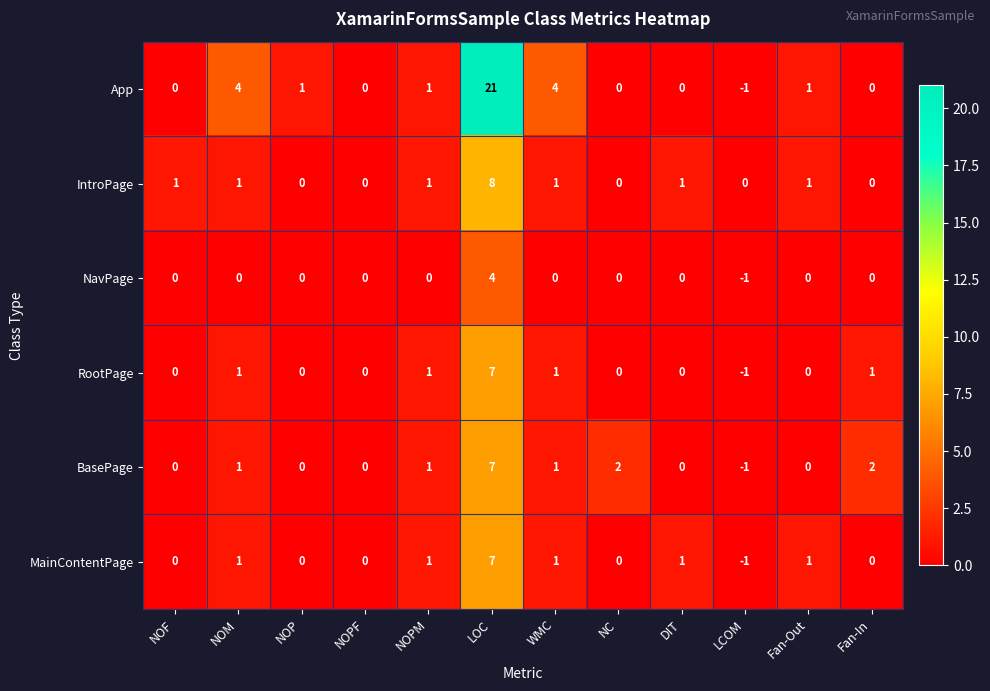

Which series has the largest total across all categories?

App